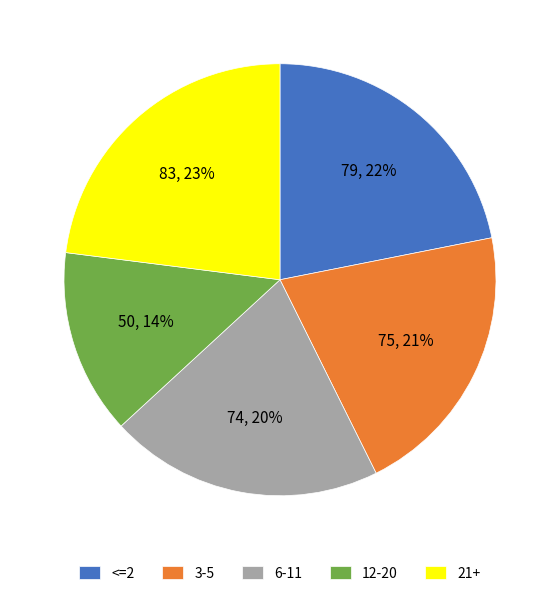

Is the sum of 6-11 and 21+ greater than half?

No